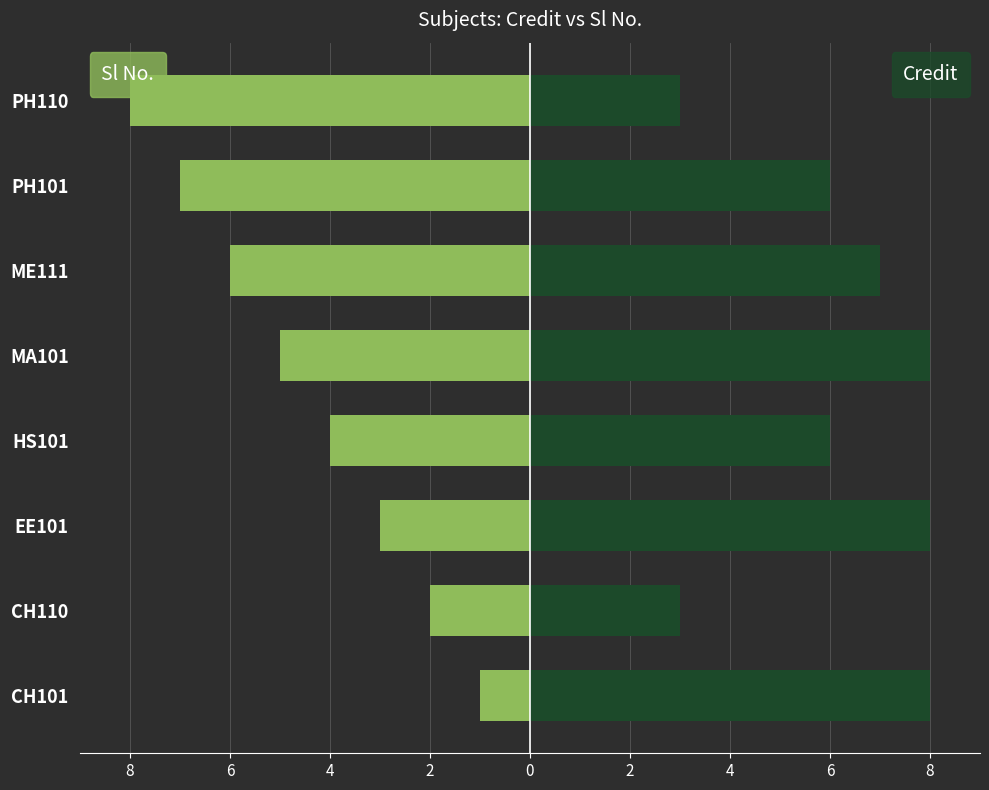

How many bars are there in each group?

2